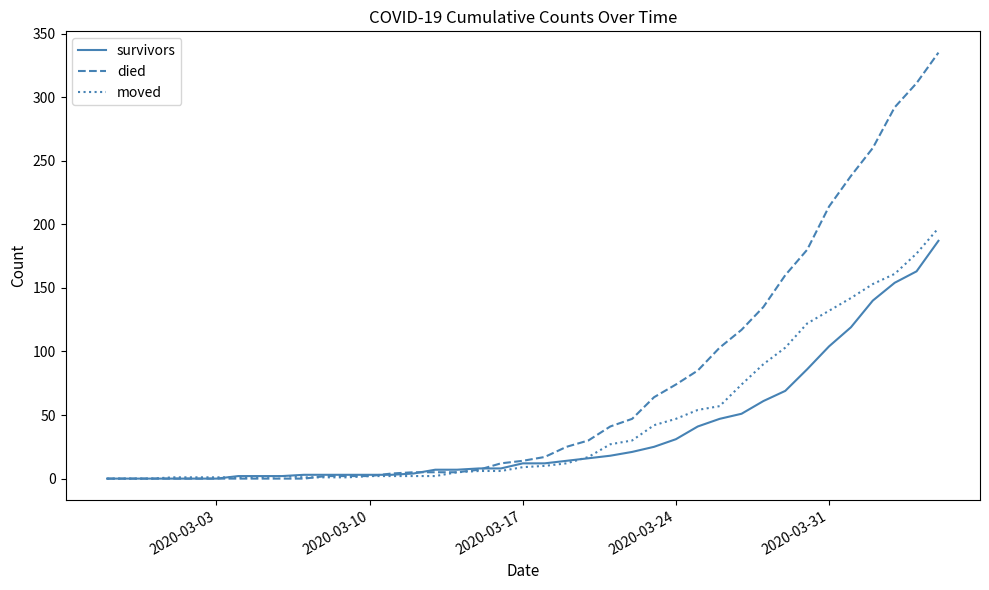

What is the highest value of the survivors series?

187